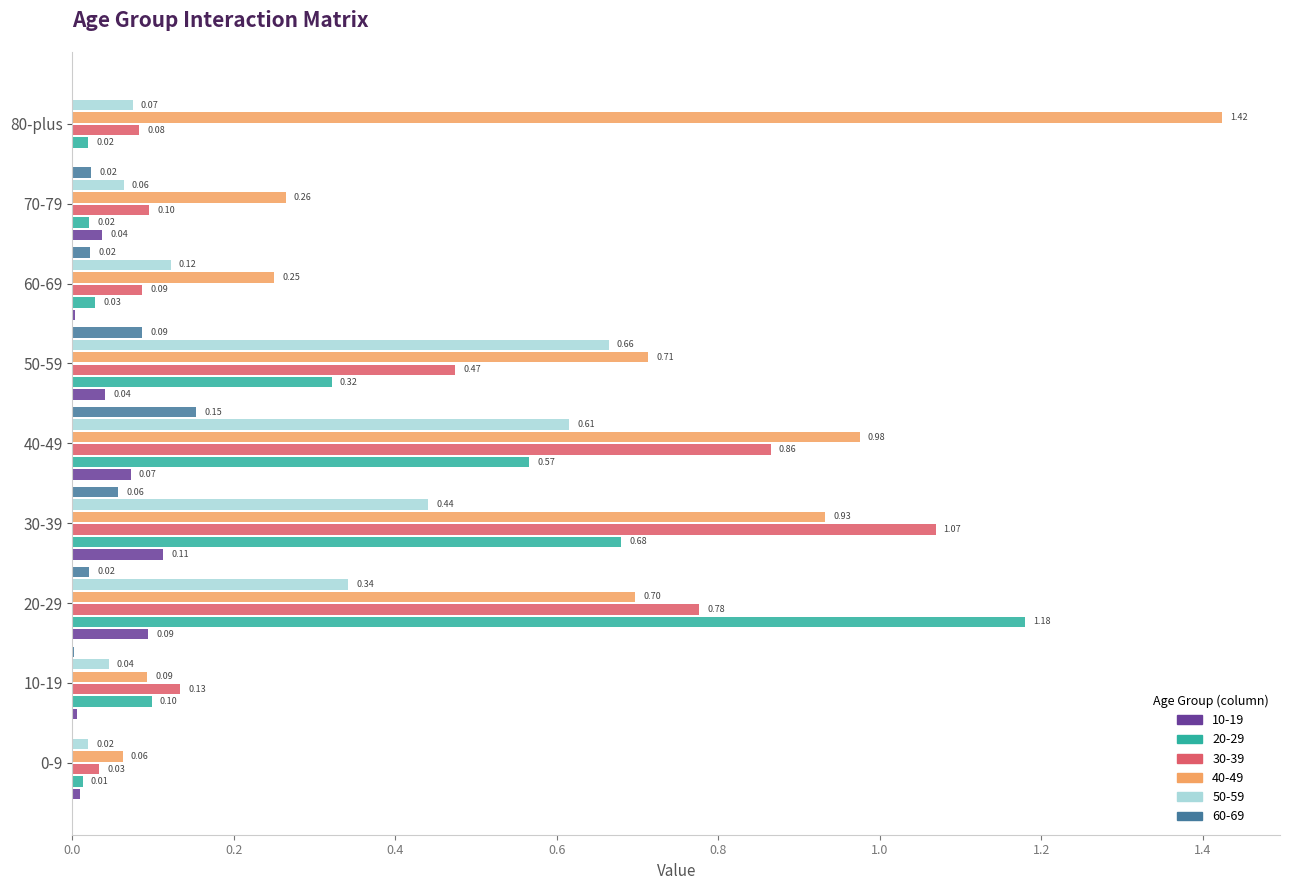

At which category is the sum across all series the highest?

30-39